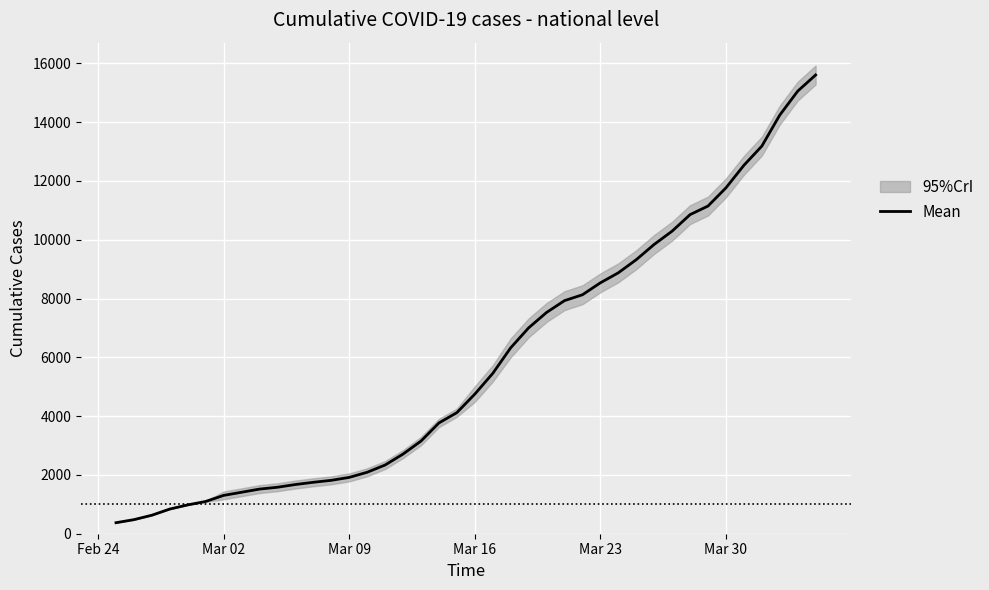

What is the minimum value for Mean?

375.0